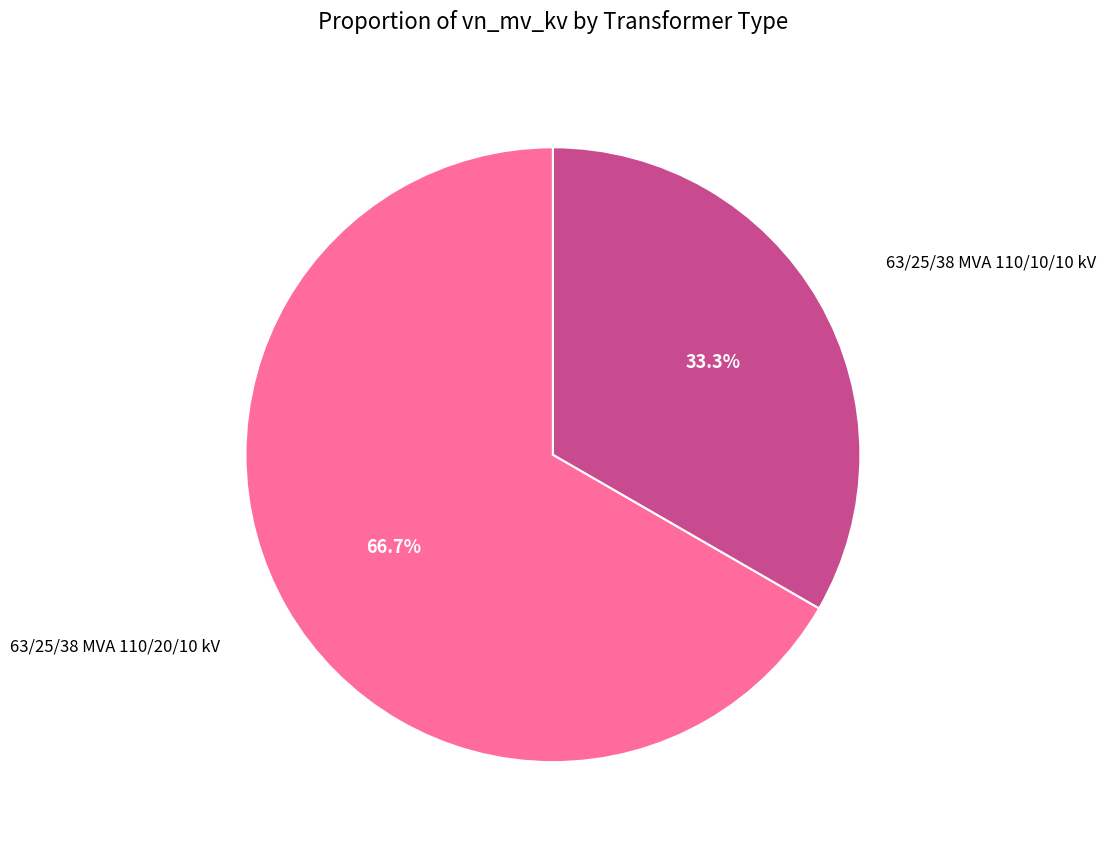

Is there any slice that represents more than half of the pie?

Yes